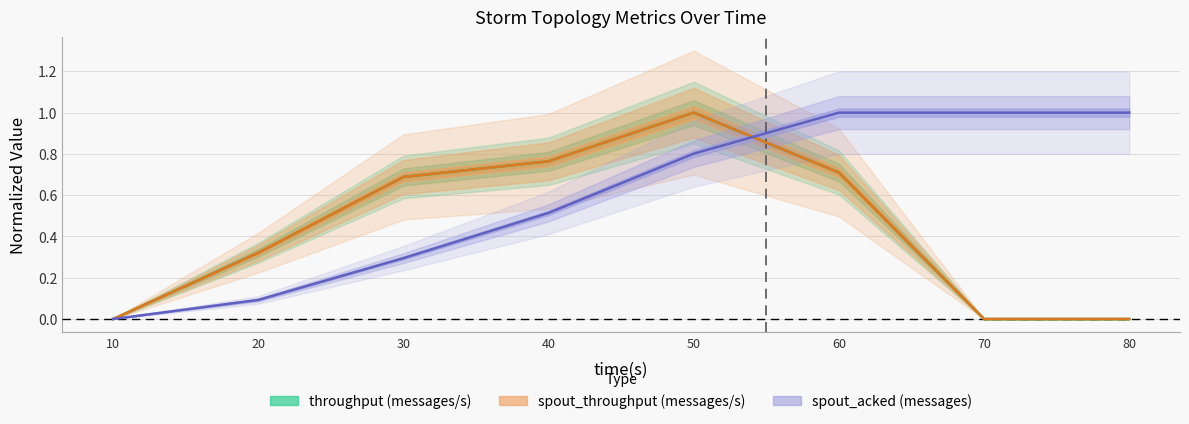

True or false: spout_acked (messages) has a value of 1.0 at 70.

True